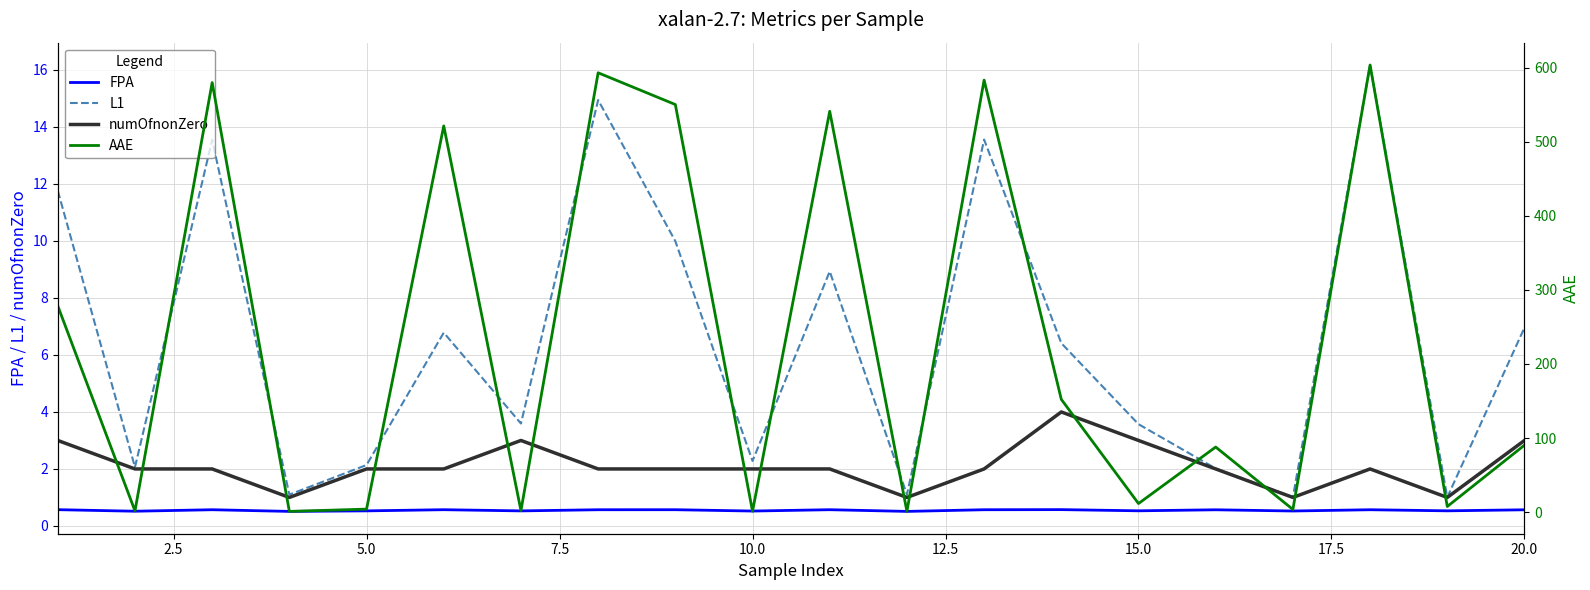

True or false: numOfnonZero and FPA cross at least once.

False